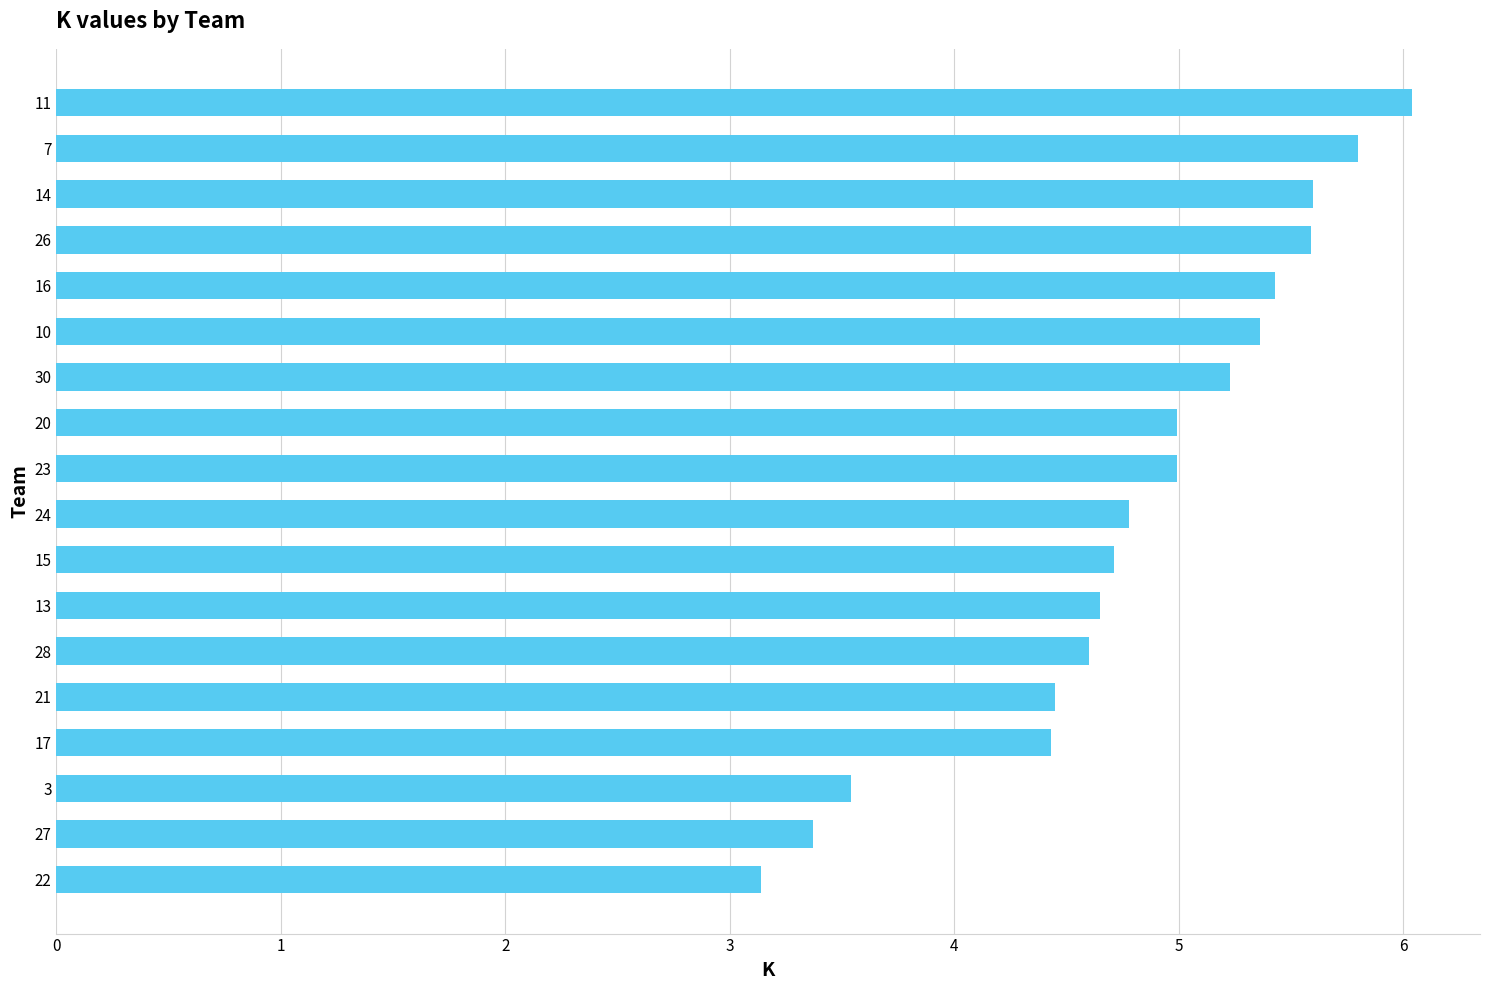

What is the change in value from 21 to 11?

+1.6